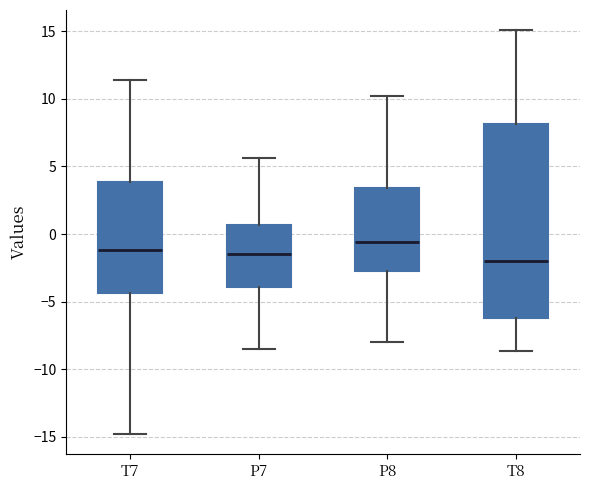

Comparing the boxes themselves (not the whiskers), which one is the tallest?

T8